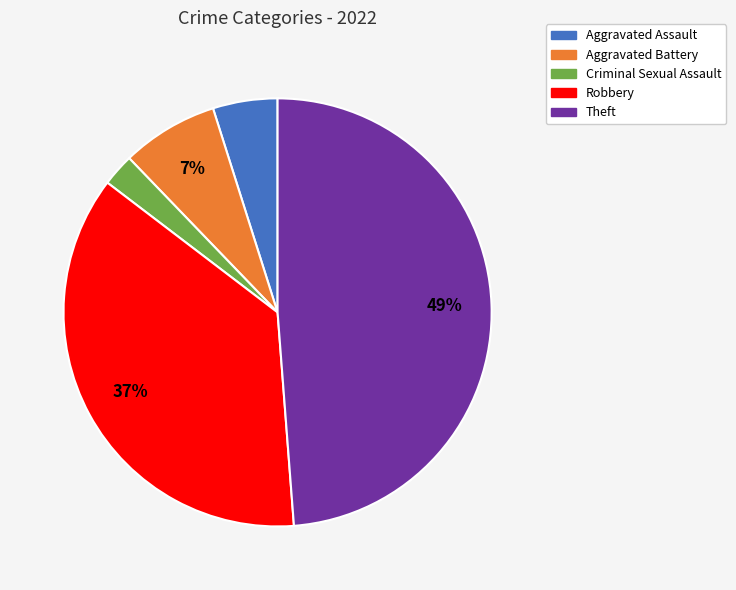

True or false: Aggravated Assault accounts for 5% of the total.

True